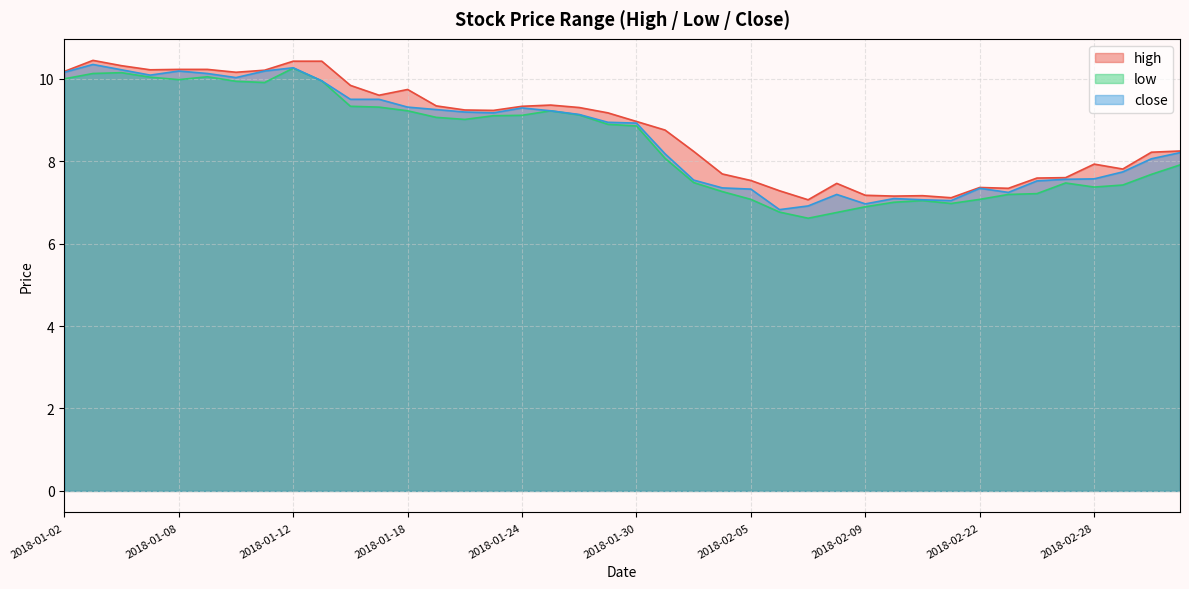

Rank the series by their maximum value, from highest to lowest.

high, close, low